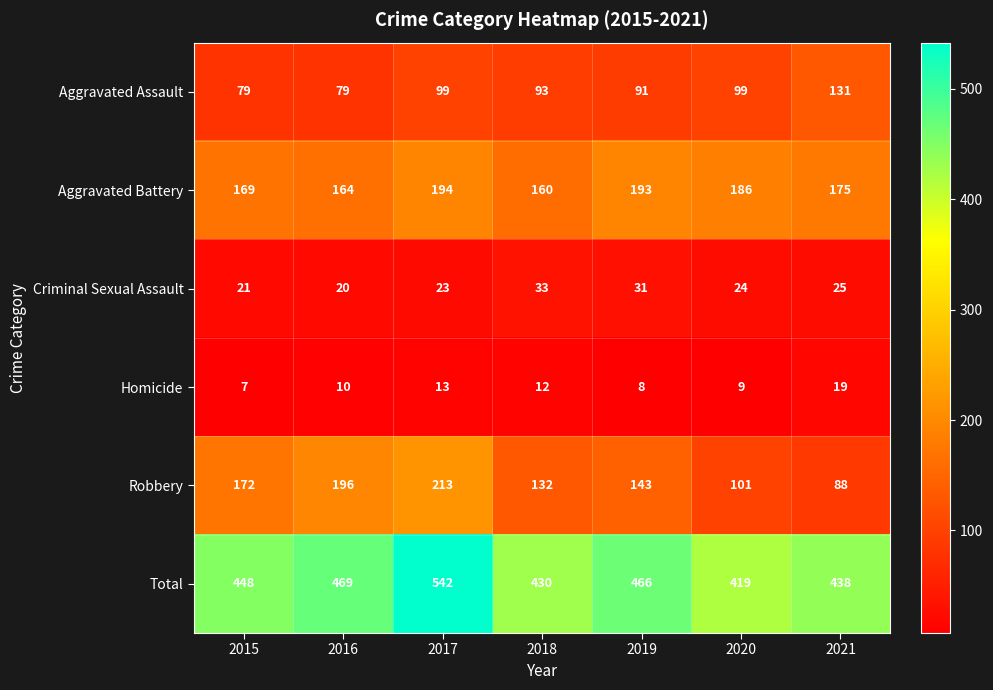

What is the total value across all series at 2015?

896